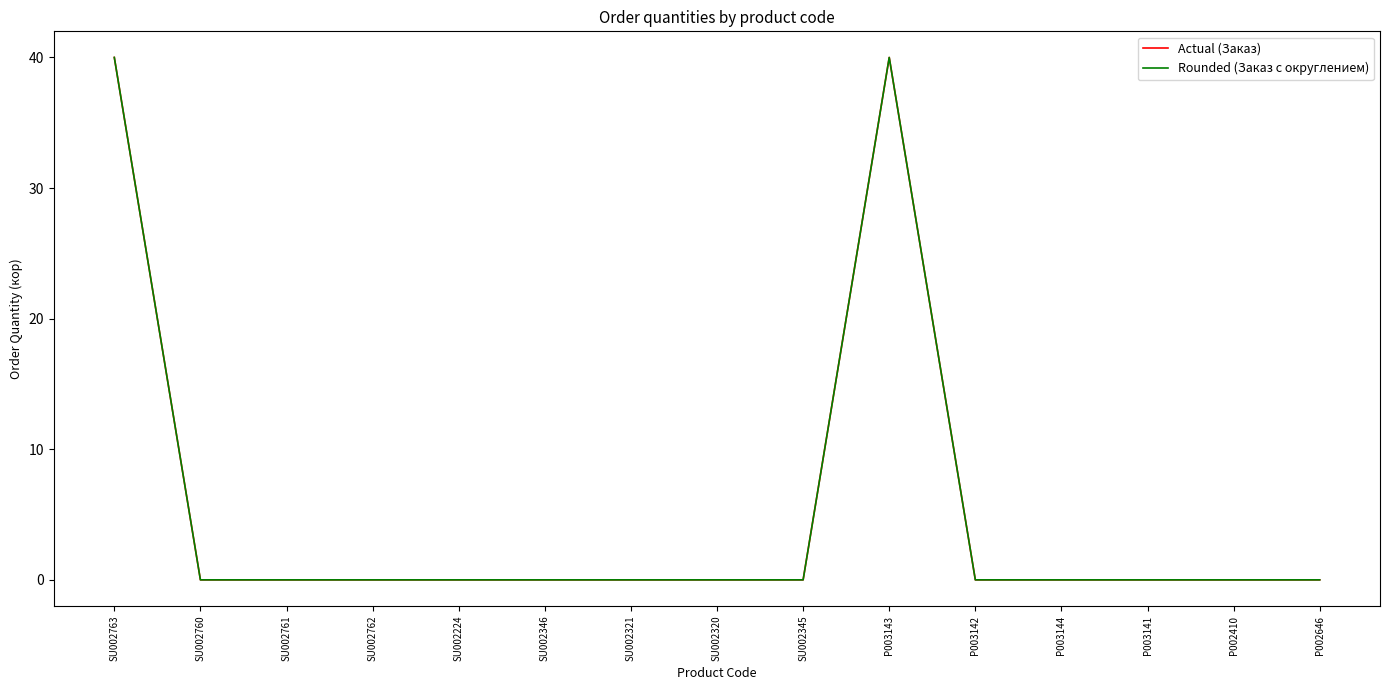

What is the difference between the maximum and minimum values in the Rounded (Заказ с округлением) series?

40